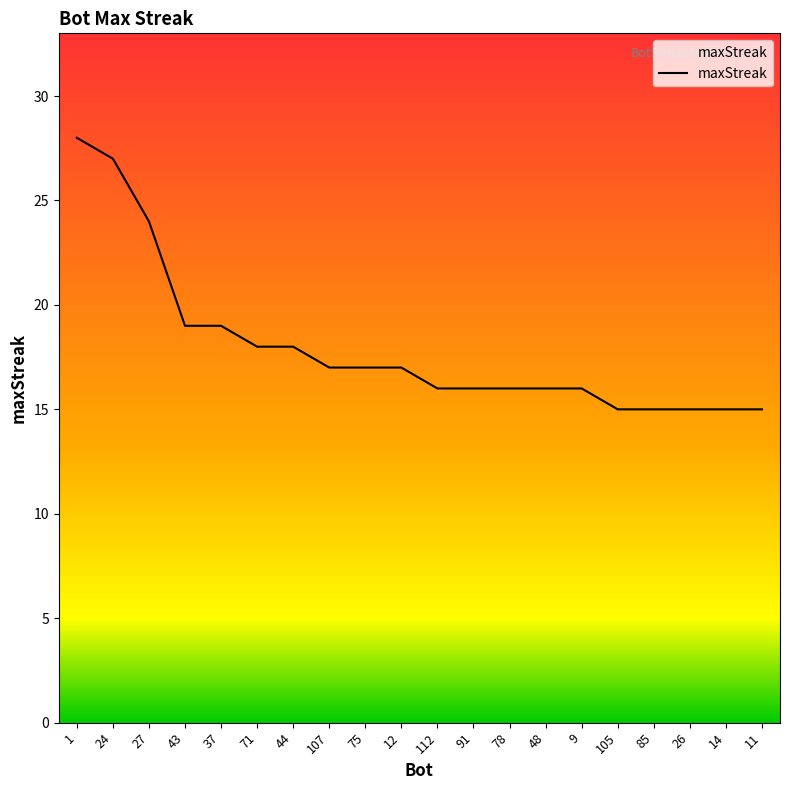

Which has a higher value, 26 or 43?

43